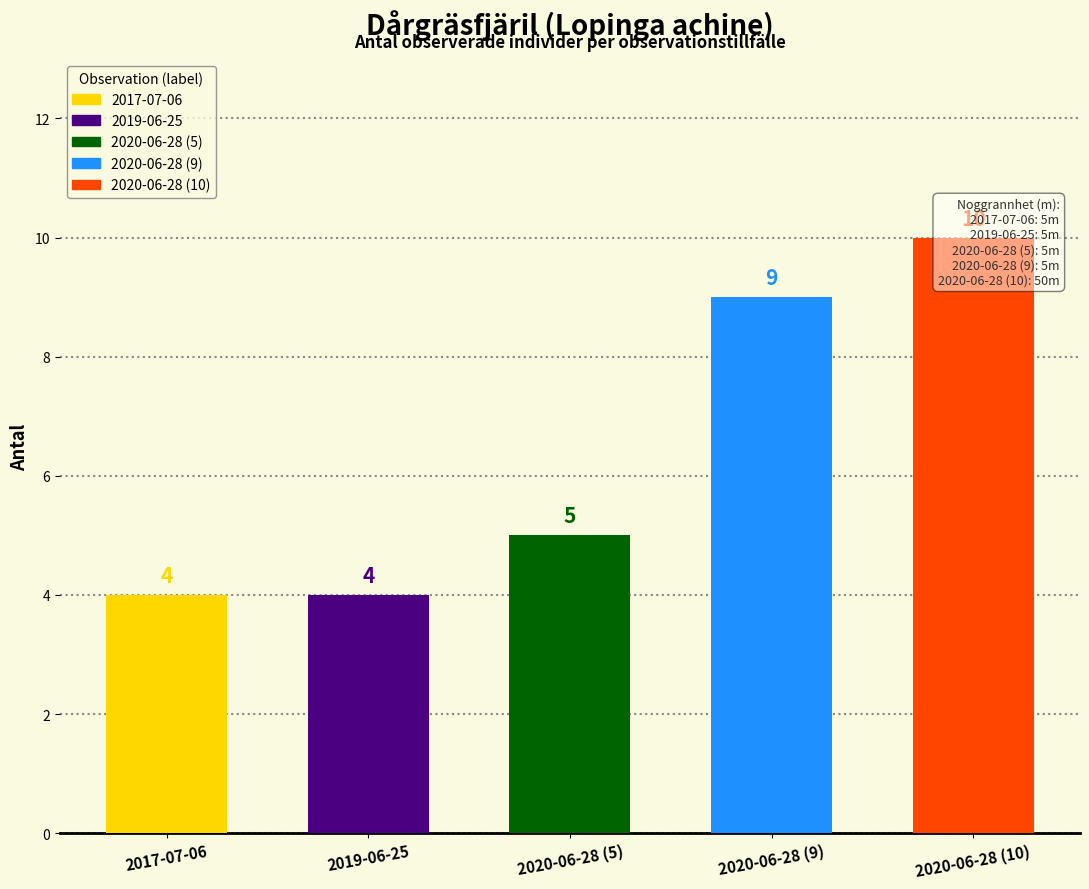

Which label corresponds to the smallest value in the chart?

2017-07-06